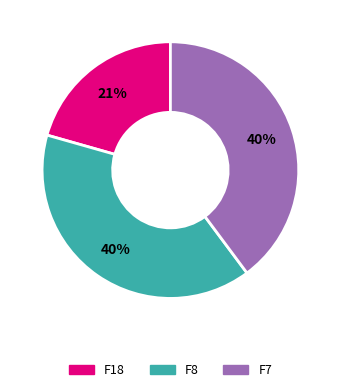

Between F18 and F7, which is larger?

F7